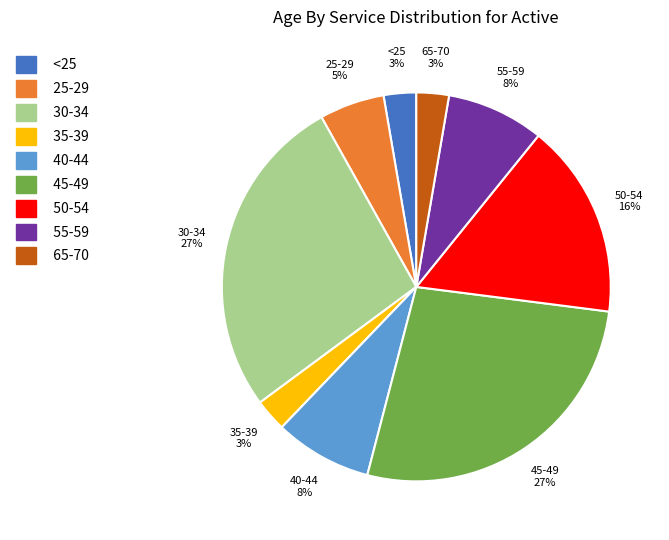

Do 35-39 and 30-34 together represent more than half of the pie?

No